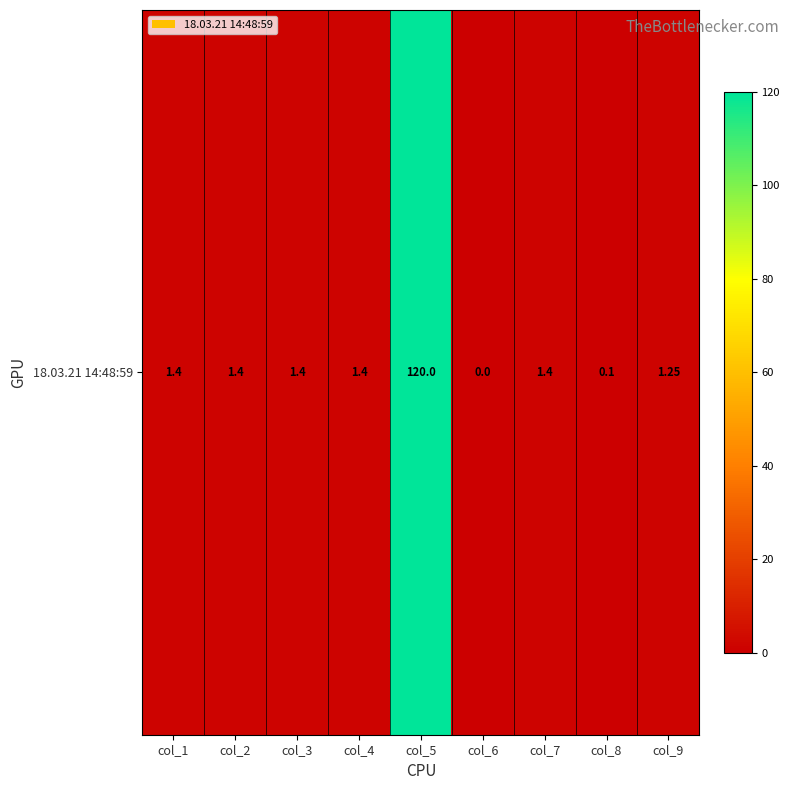

The value at col_6 is -59.9. True or false?

False